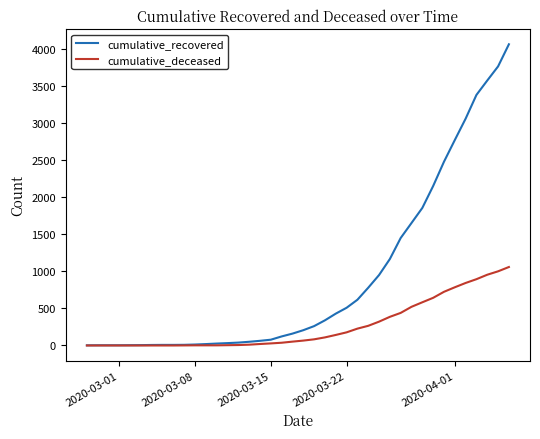

How many lines are shown in the chart?

2